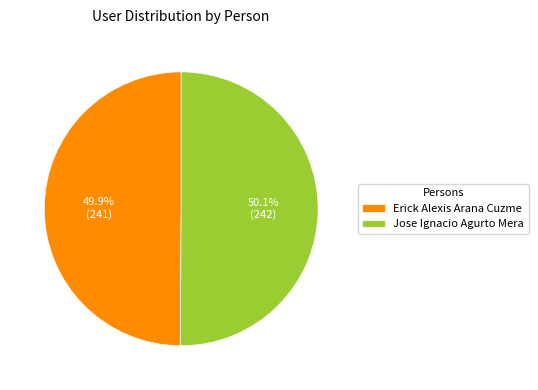

The Jose Ignacio Agurto Mera slice represents 50% of the pie. True or false?

True